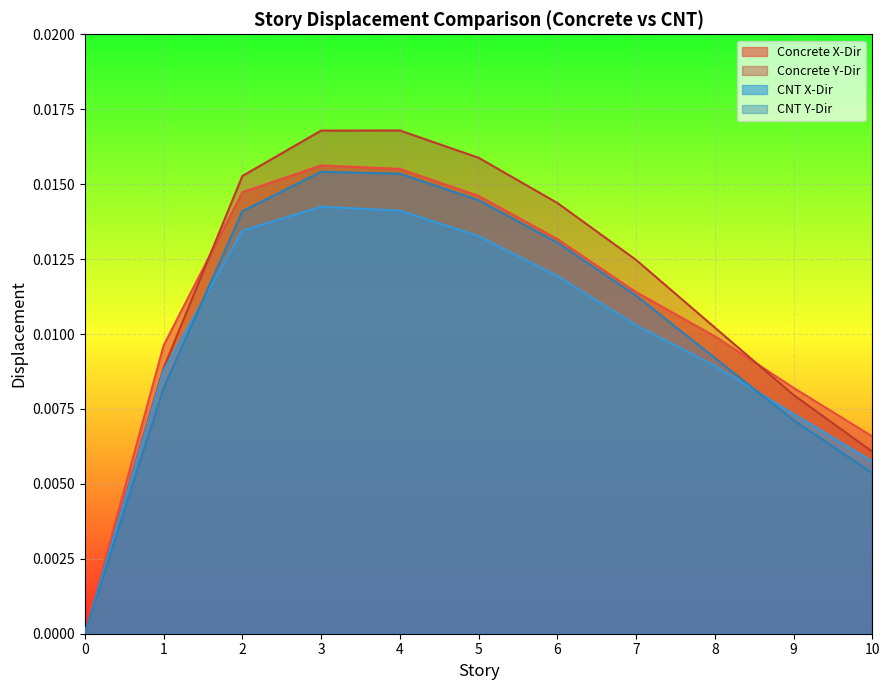

How many lines are shown in the chart?

4